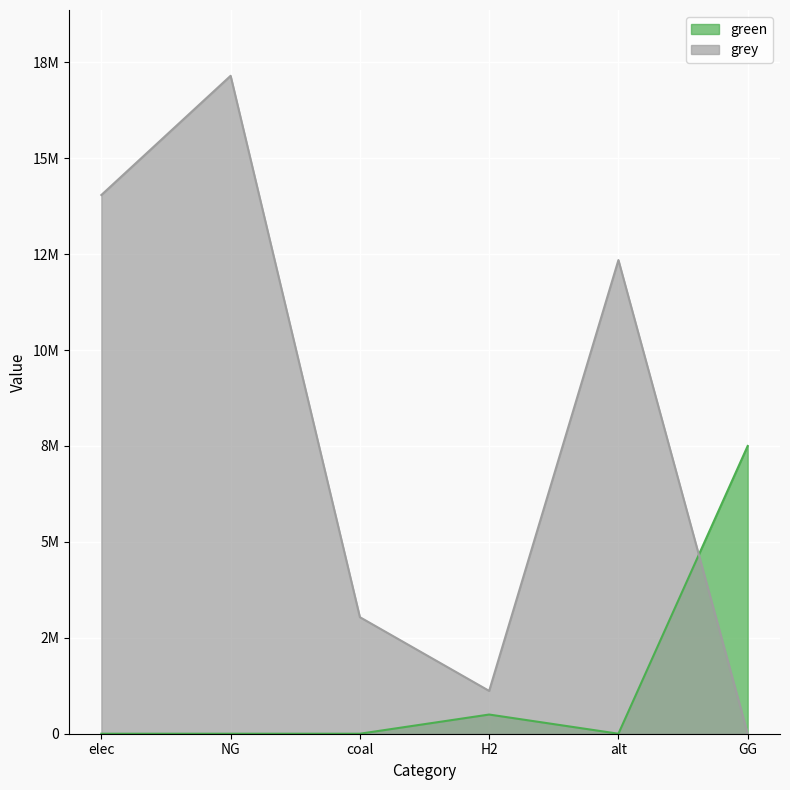

Reading left to right, transcribe all the data shown in this chart.

green: elec=0.0	NG=0.0	coal=0.0	H2=500000.0	alt=0.0	GG=7500000.0
grey: elec=14040654.3	NG=17148069.2	coal=3037823.7	H2=1115888.4	alt=12345014.5	GG=0.0